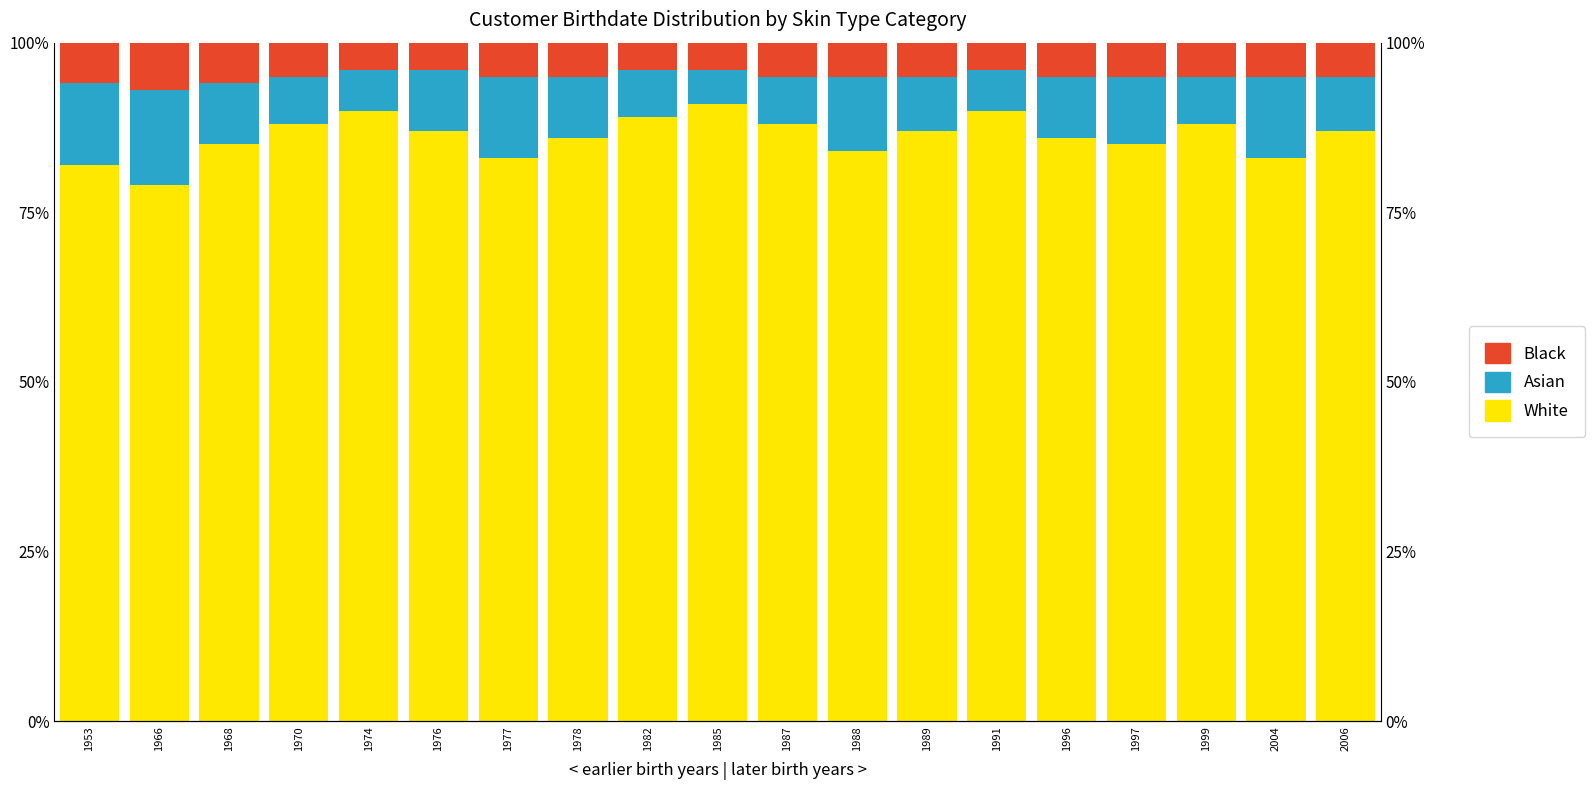

The value of Black at 1953 is 6. True or false?

True